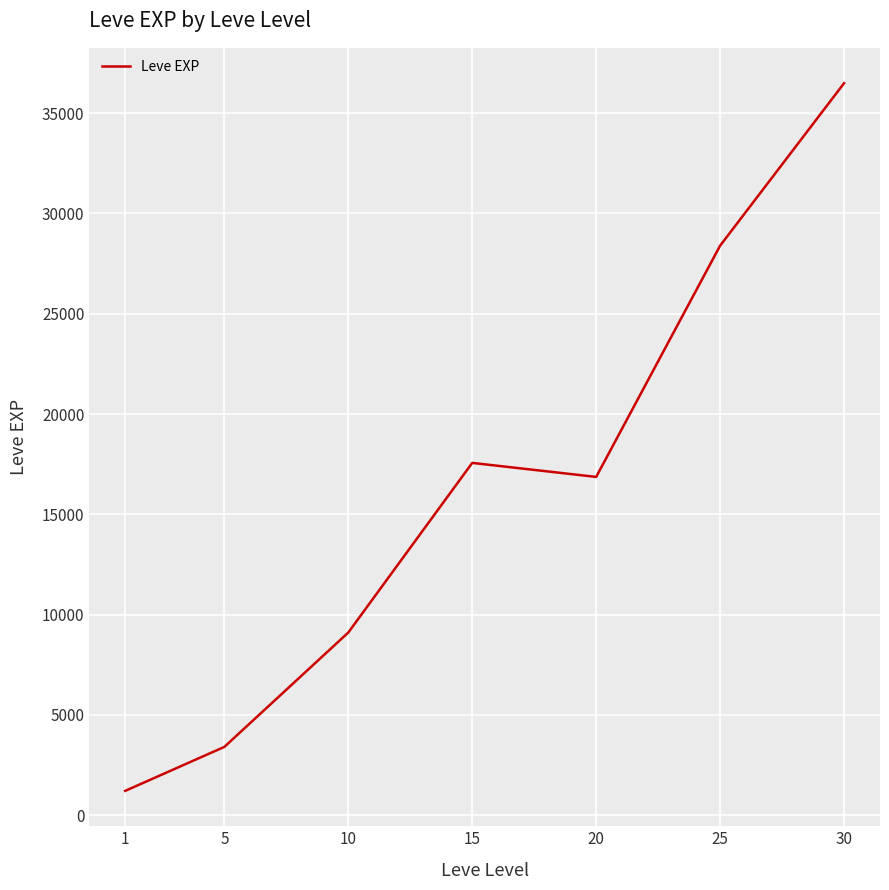

What is the minimum value shown in the chart?

1213.3